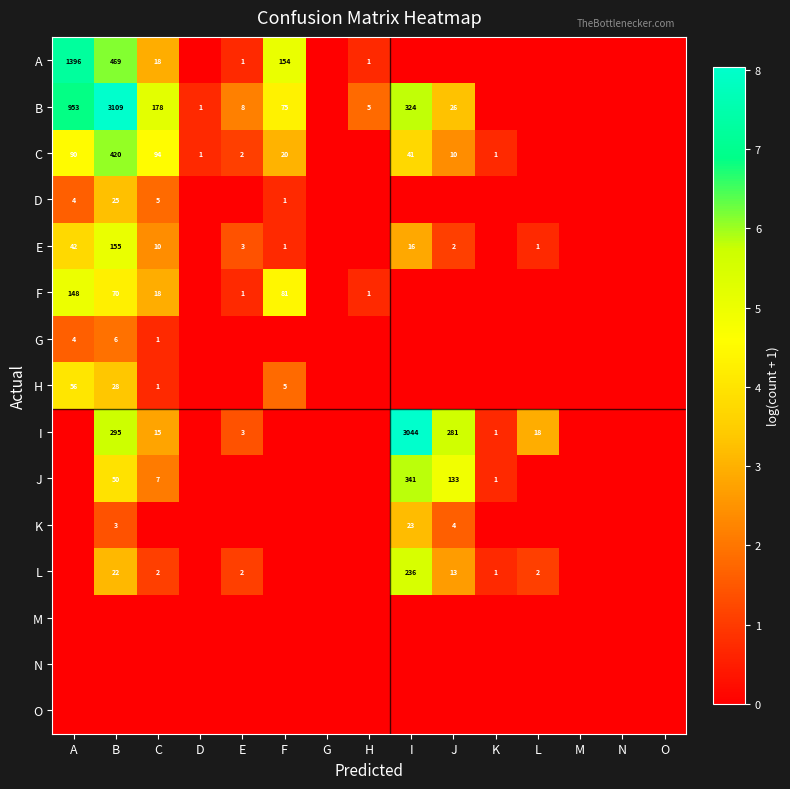

The I series shows 295 at B. True or false?

True